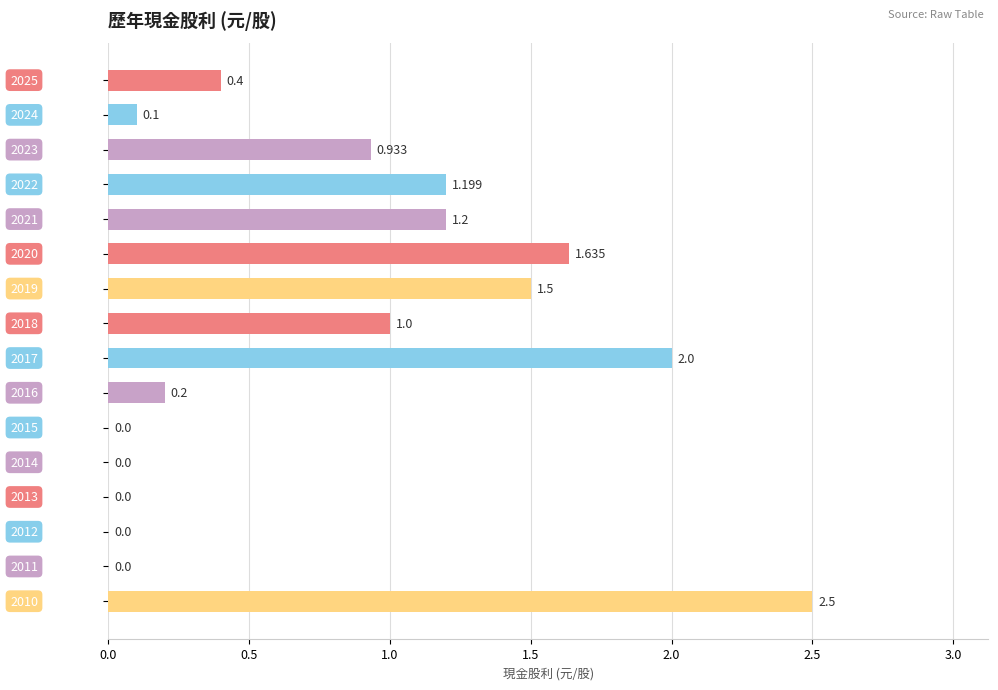

Count the number of values greater than 0.

11